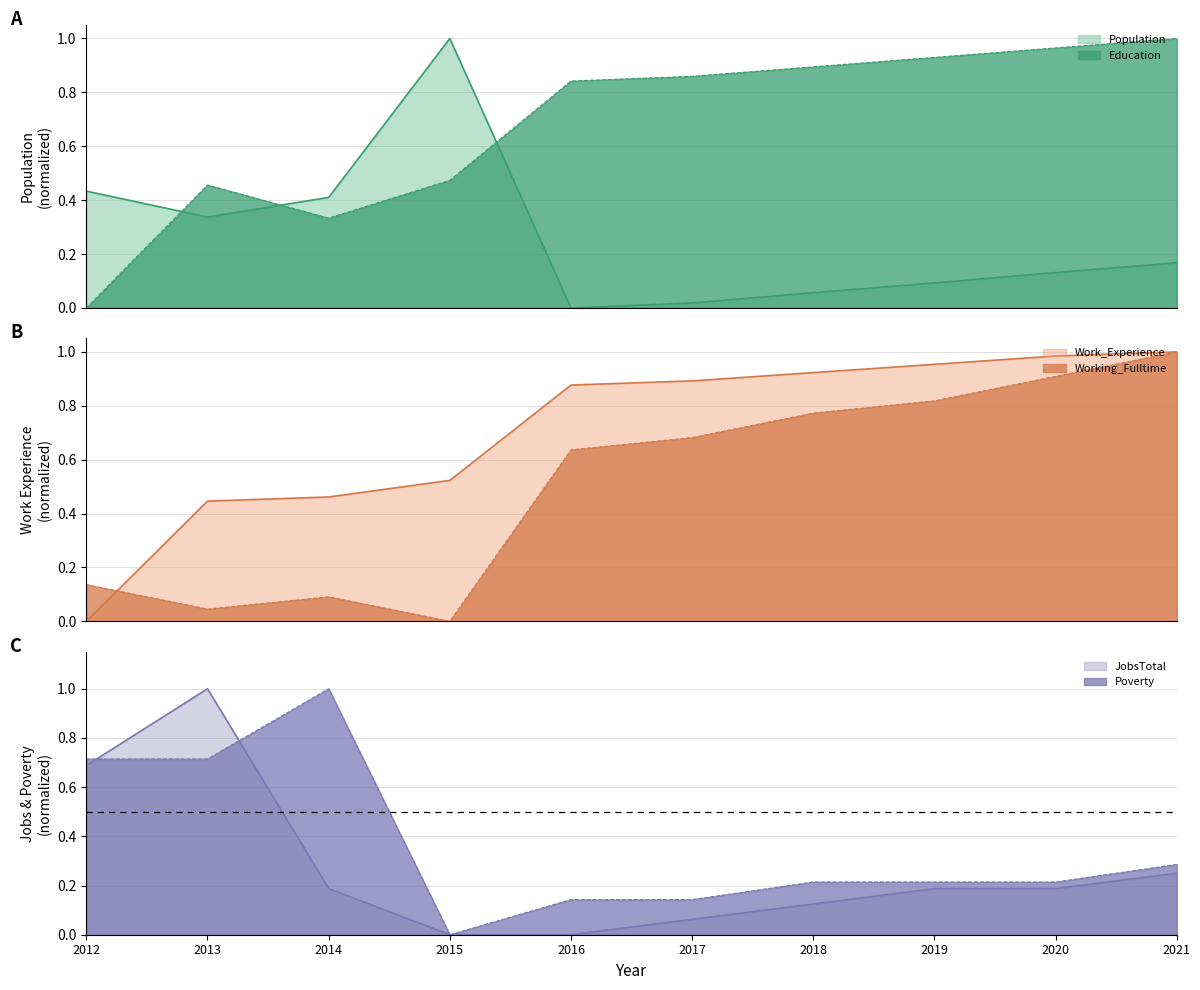

At which category is the sum across all series the highest?

2021